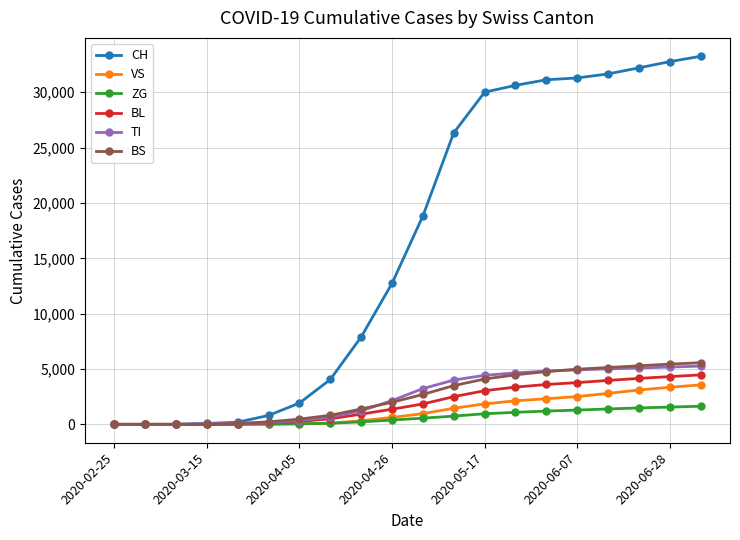

What is the average value of the VS series?

1259